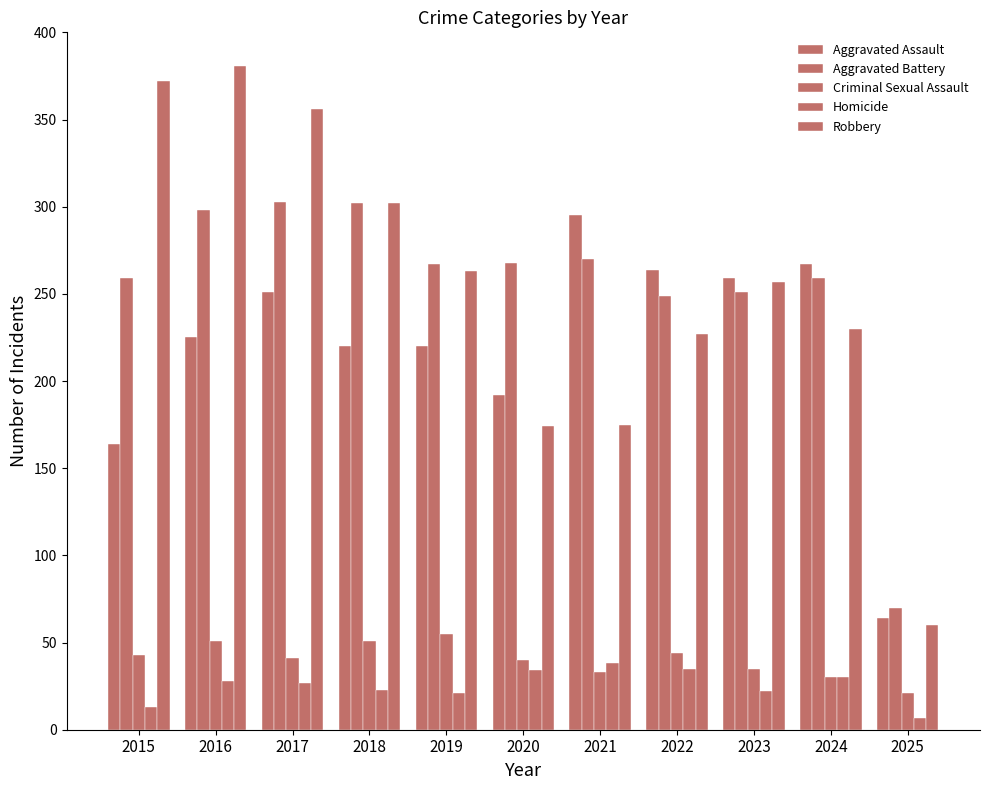

What is the difference between the highest and lowest values at 2015?

359